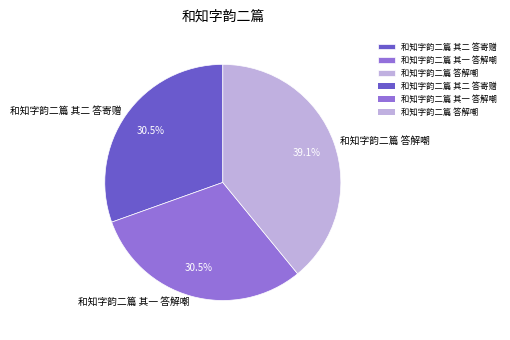

Does any single category account for the majority?

No